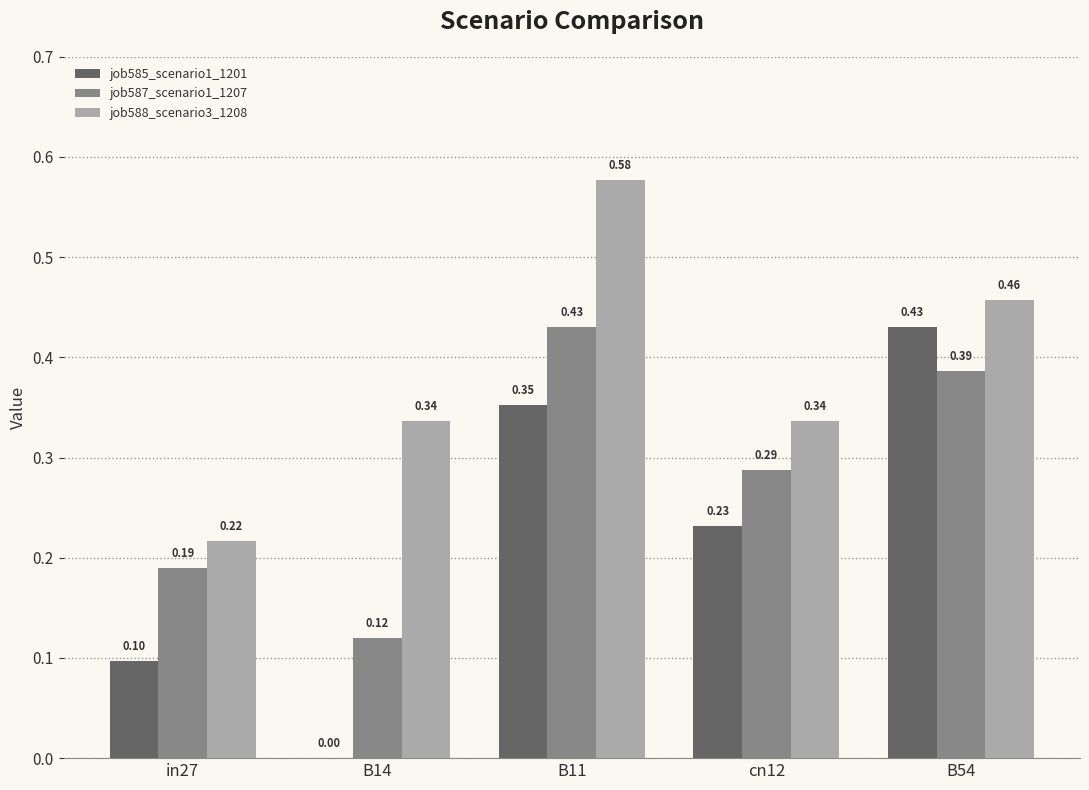

How many groups of bars are there?

5